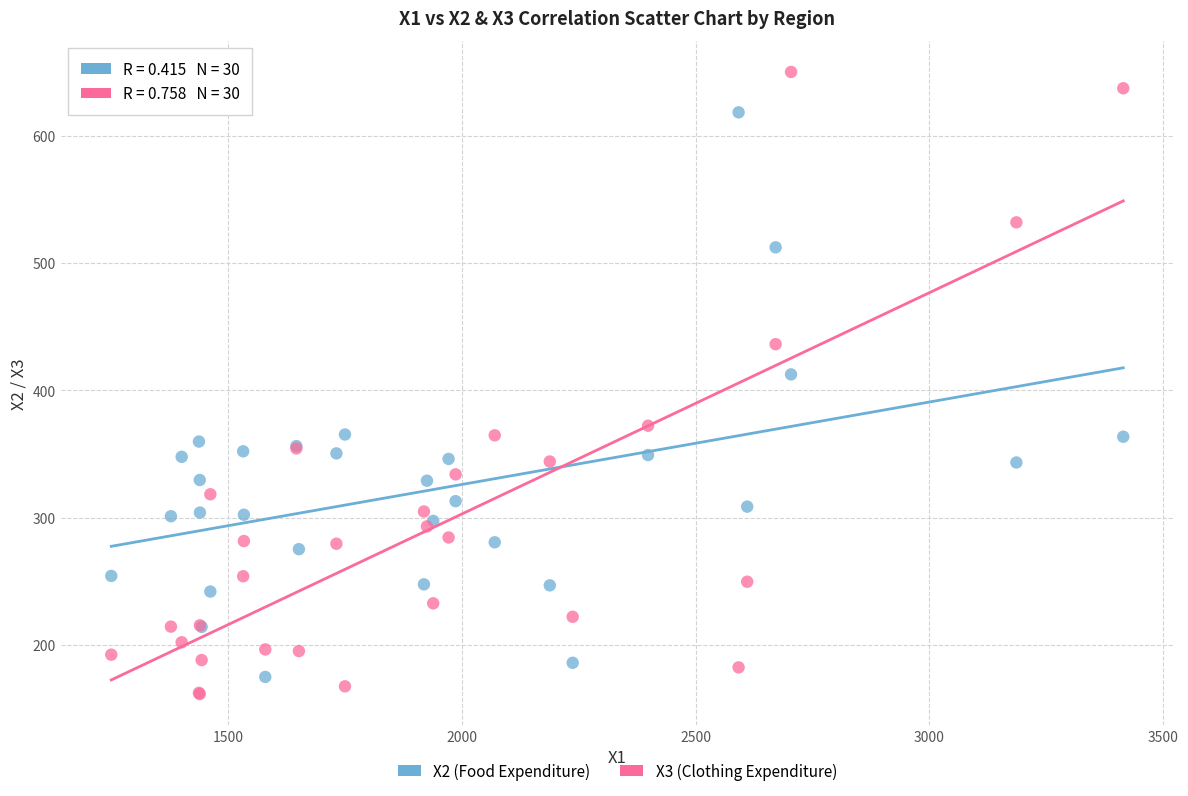

Across all series, what Y value is closest to 405?

412.6